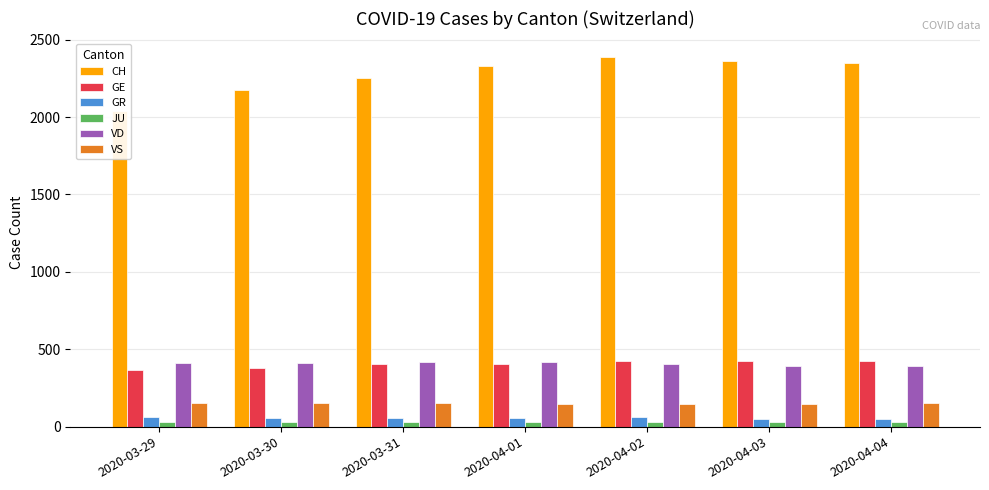

At which category is the sum across all series the highest?

2020-04-02